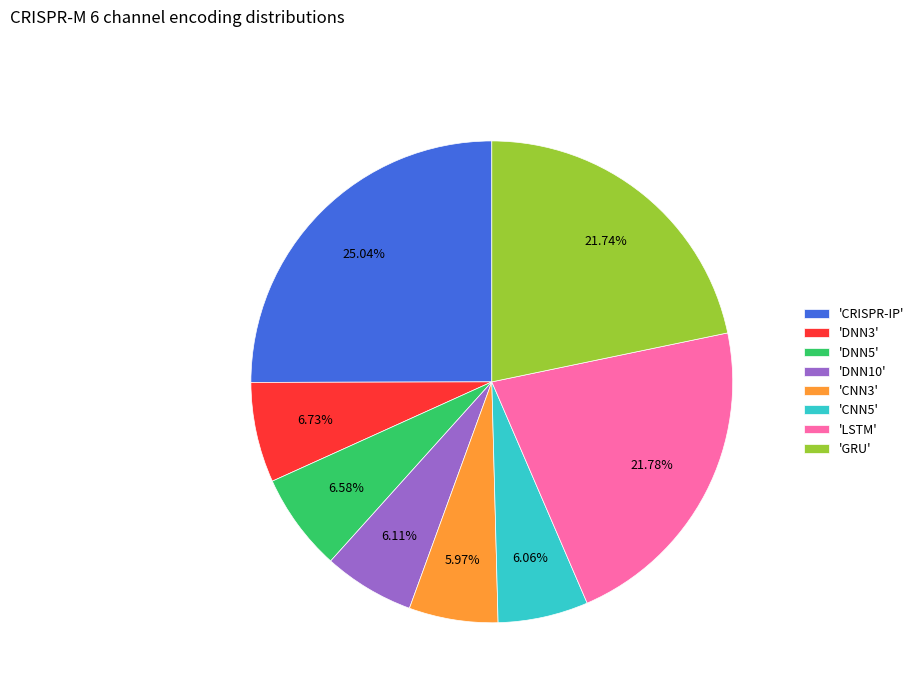

Which category has the biggest portion of the pie?

'CRISPR-IP'